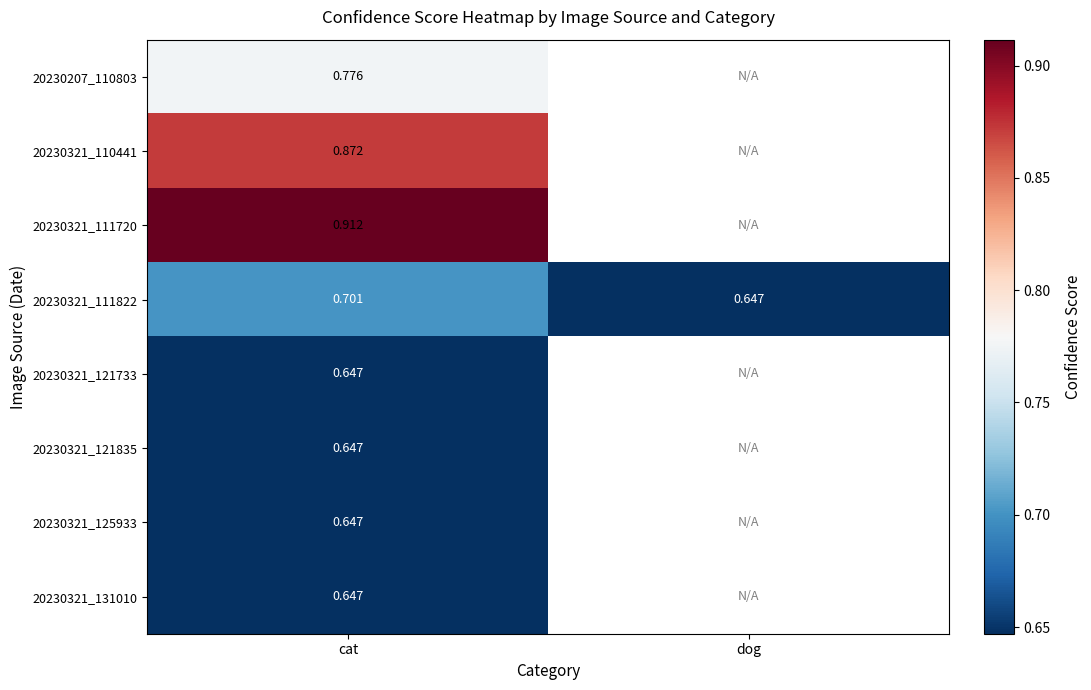

The 20230321_131010 series shows 0.3 at cat. True or false?

False